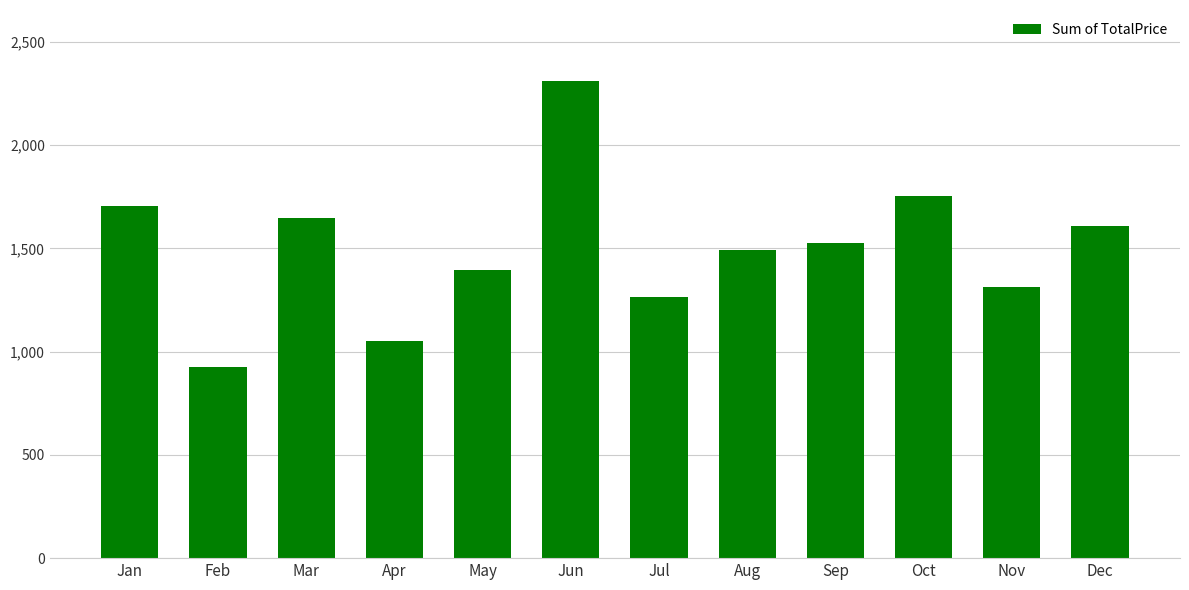

Approximately how many times larger is the value at Aug compared to Jul?

1.2